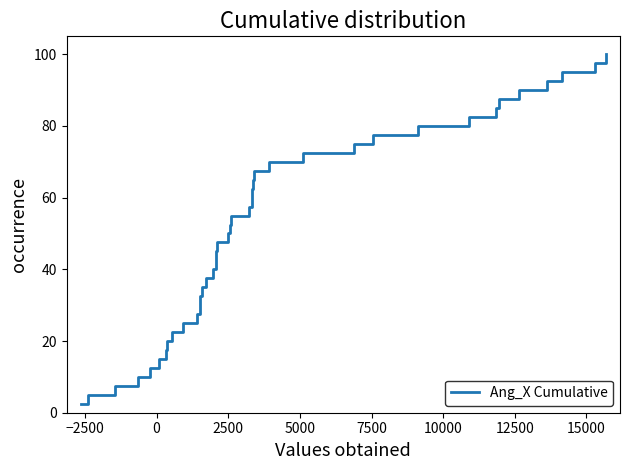

True or false: the data has more than 1 interior local peaks.

False